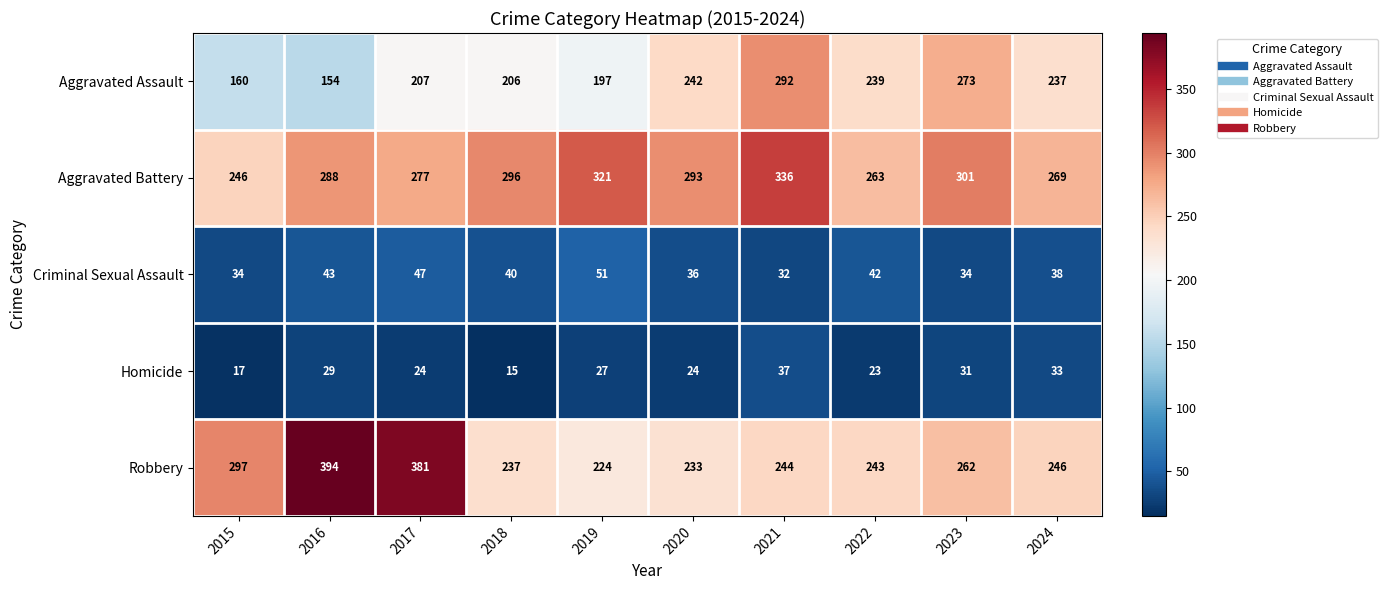

What is the difference between the maximum and minimum values in the Robbery series?

170